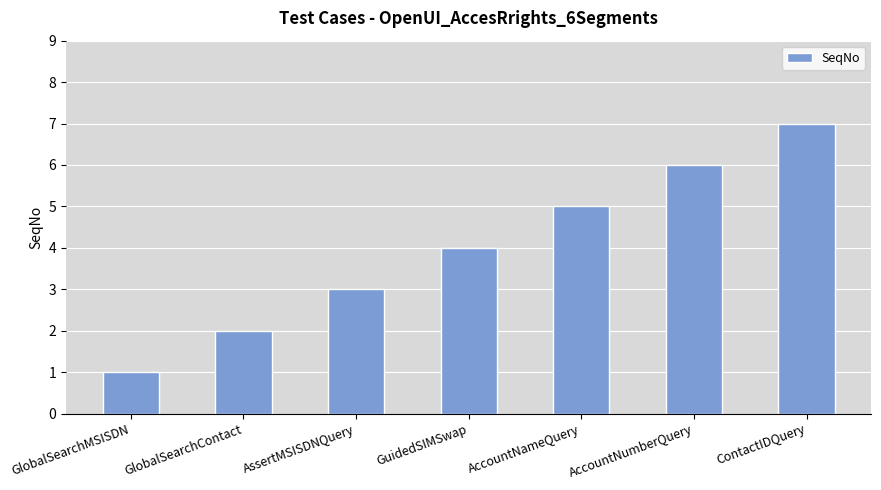

How many values are below 4?

3